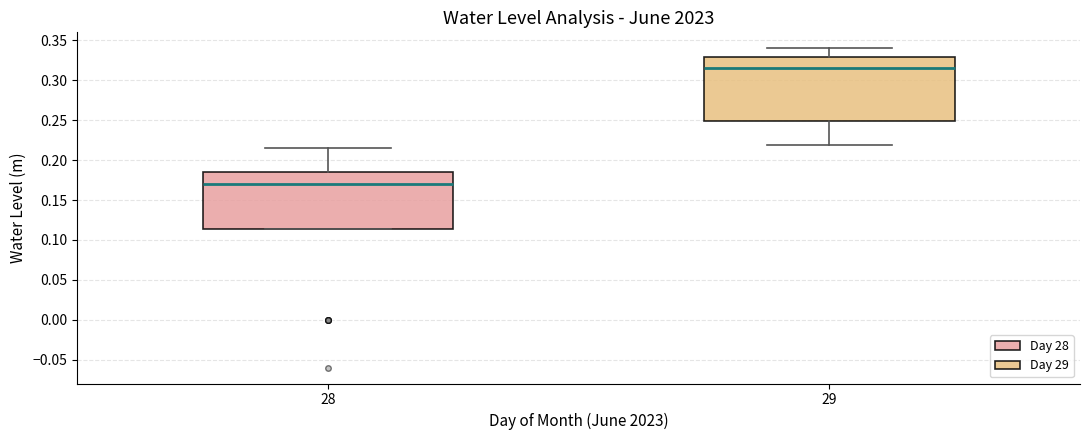

Which box's median line is the lowest?

28